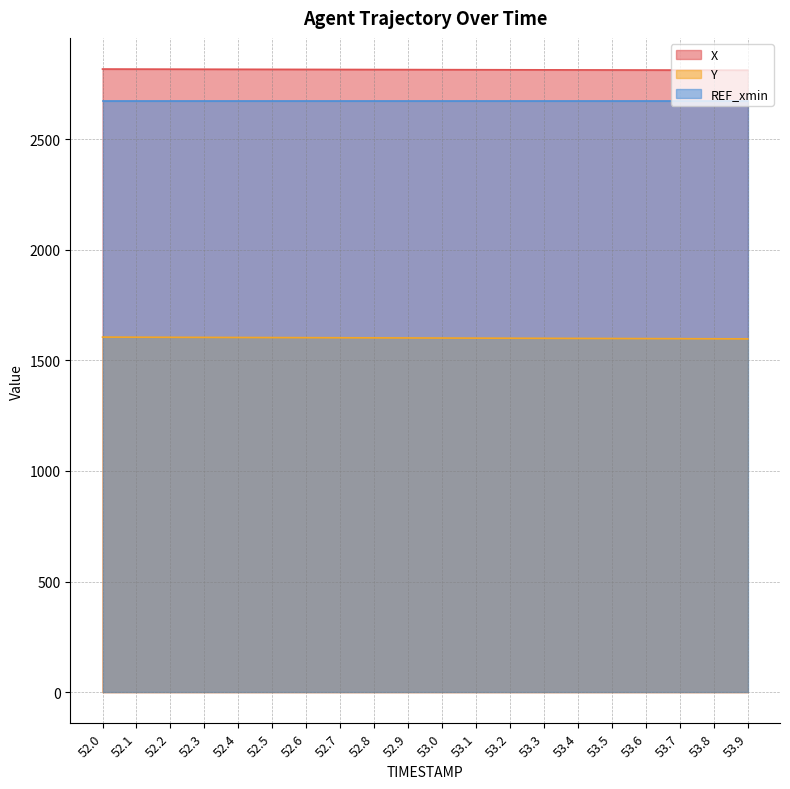

Which series has the largest range (max minus min)?

Y